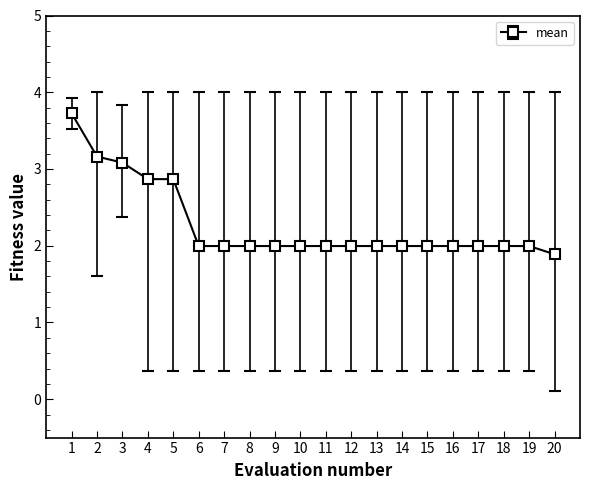

Which category has the highest value across all series?

1